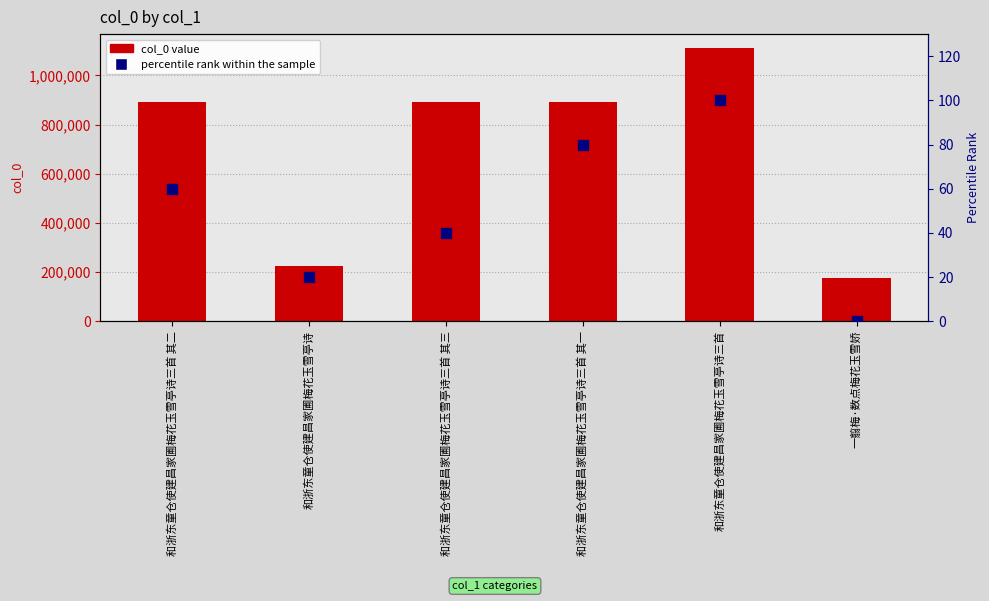

At which category is the sum across all series the highest?

和浙东童仓使建昌家圃梅花玉雪亭诗三首